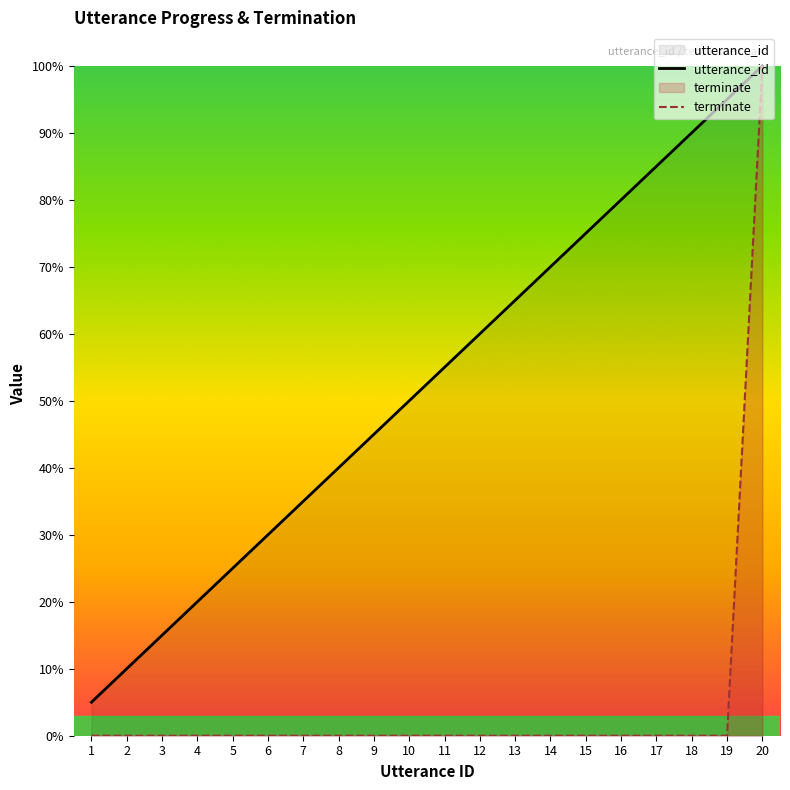

Between 9 and 11, which series saw the biggest shift?

utterance_id